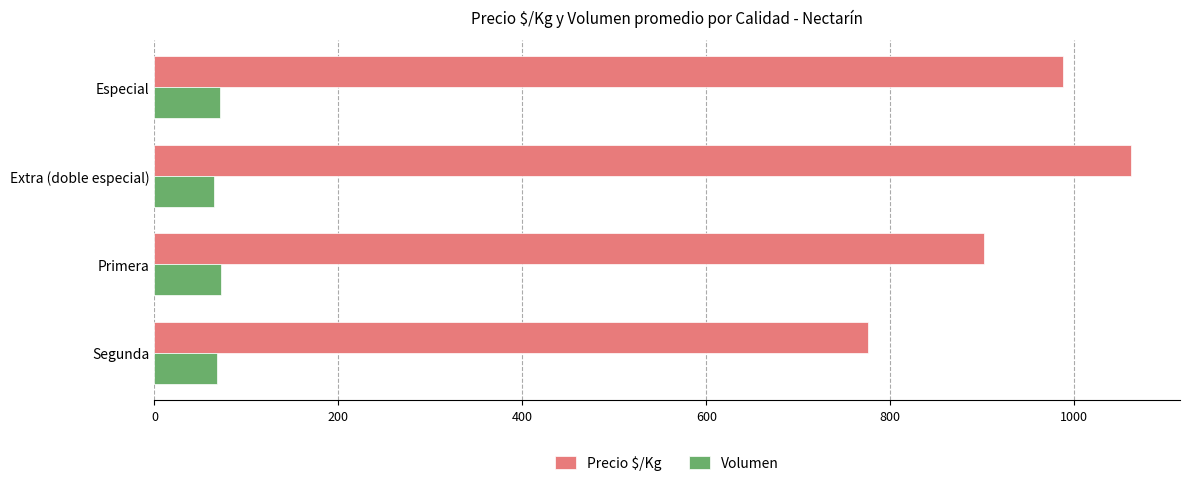

What is the lowest value of the Precio $/Kg series?

775.9